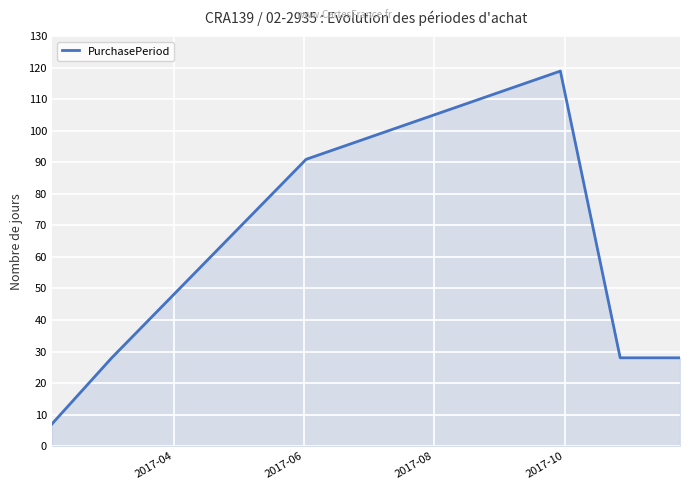

What is the difference between the maximum and second lowest values?

91